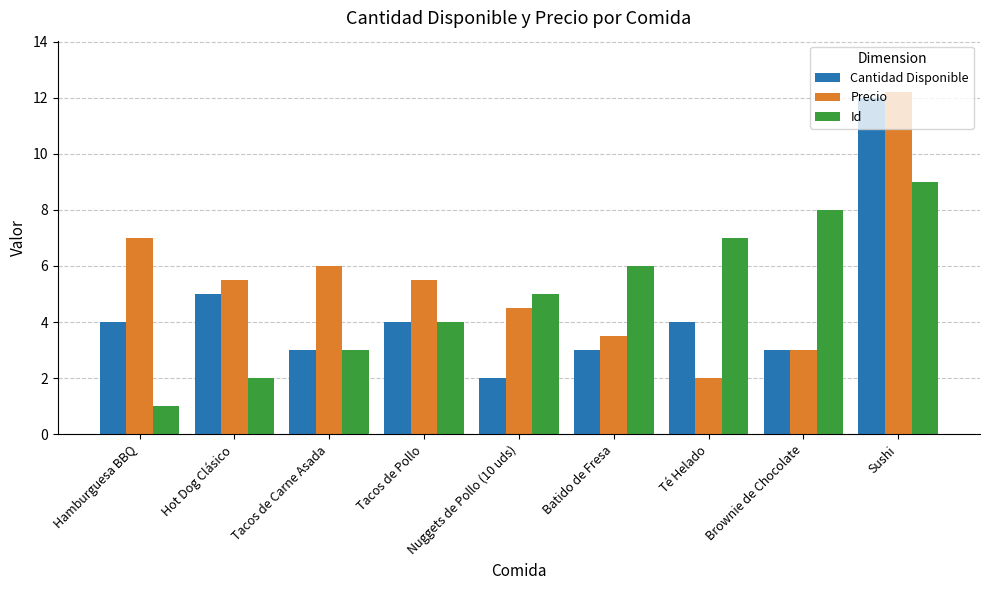

Rank the series at Sushi from lowest to highest value.

Id, Cantidad Disponible, Precio